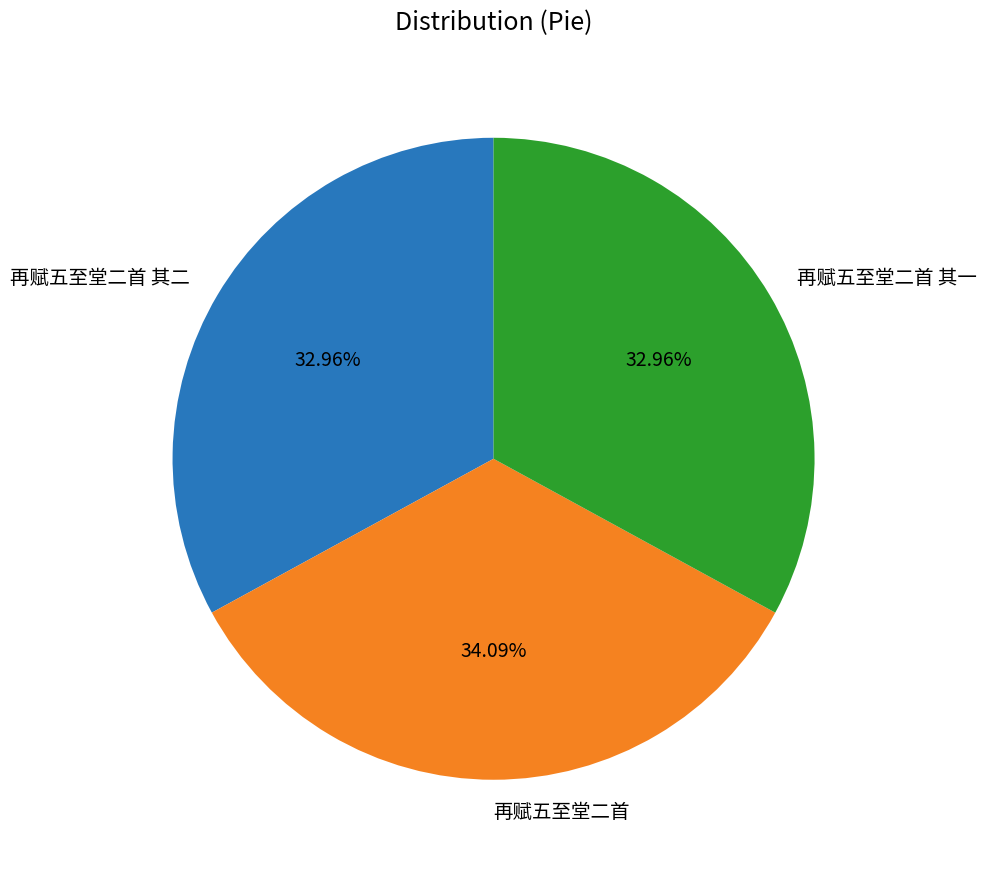

To the nearest percent, what portion does 再赋五至堂二首 represent?

34%